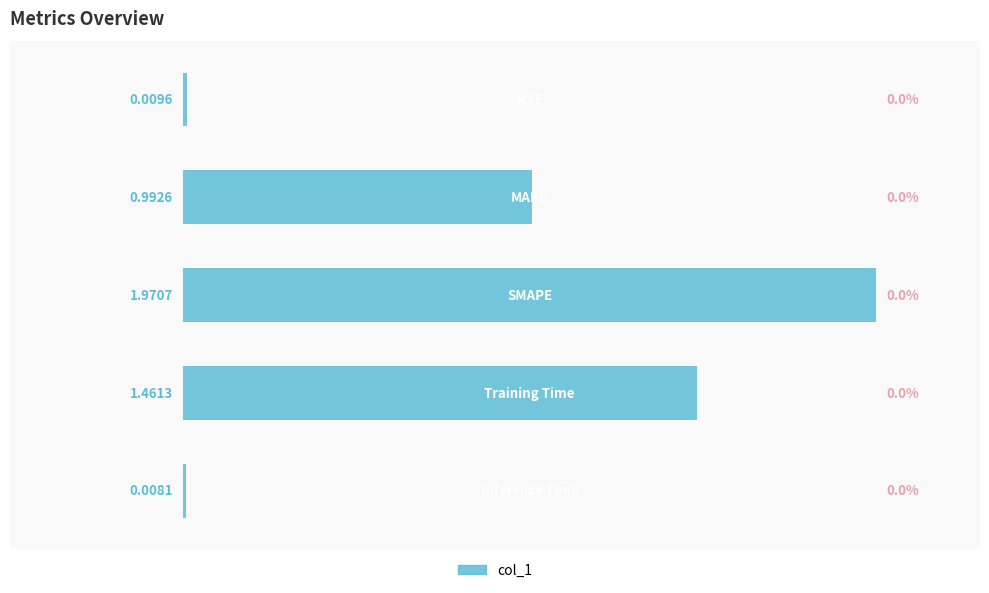

Rank the categories by value from lowest to highest.

4, 0, 1, 3, 2